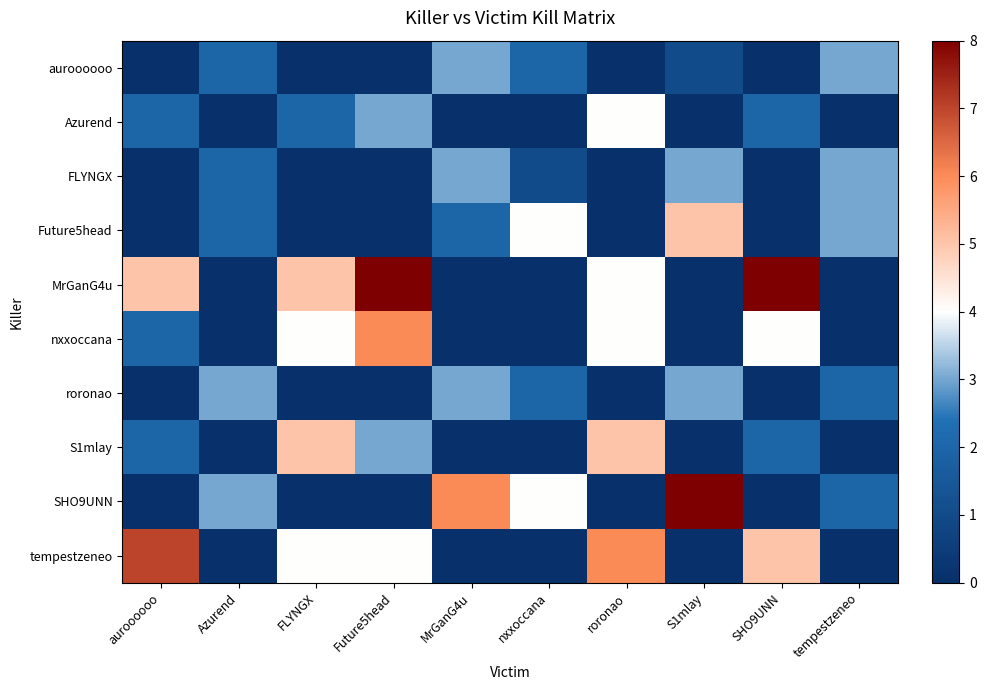

List the series in order of their peak value, highest first.

MrGanG4u, SHO9UNN, tempestzeneo, nxxoccana, Future5head, S1mlay, Azurend, auroooooo, FLYNGX, roronao